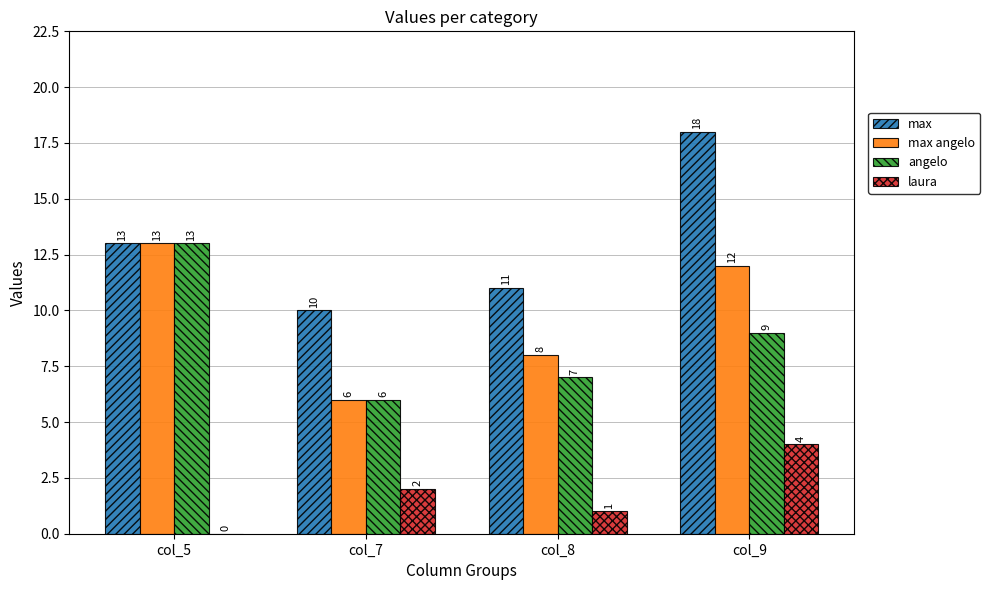

What is the maximum value shown in the chart?

18